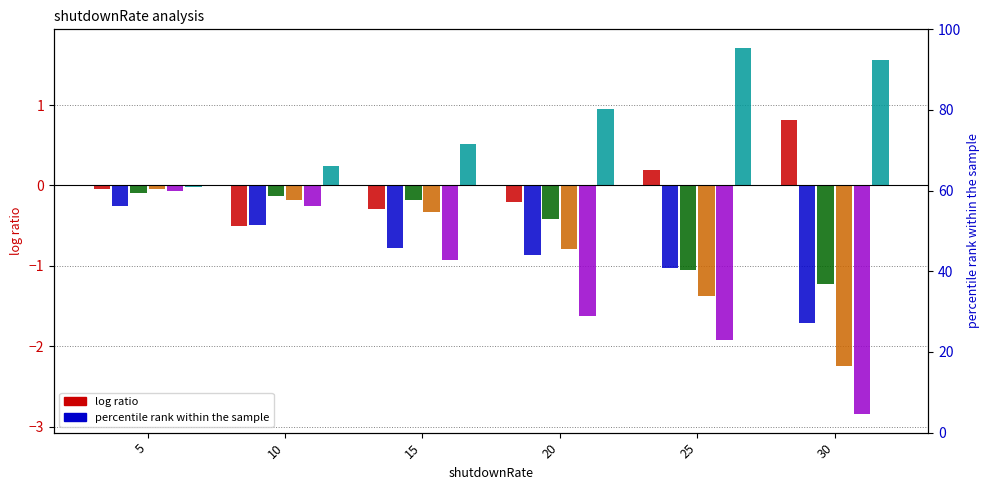

Which label corresponds to the largest value in the chart?

25